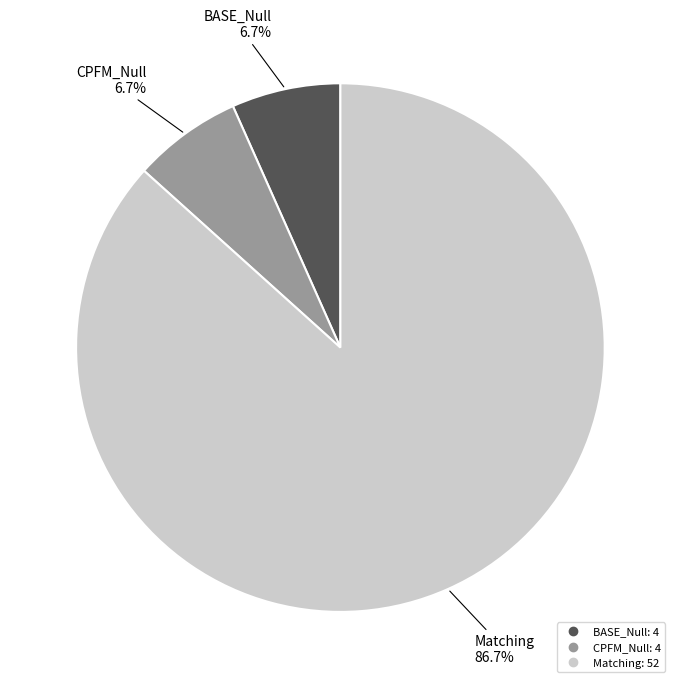

What is the largest slice in the pie chart?

Matching